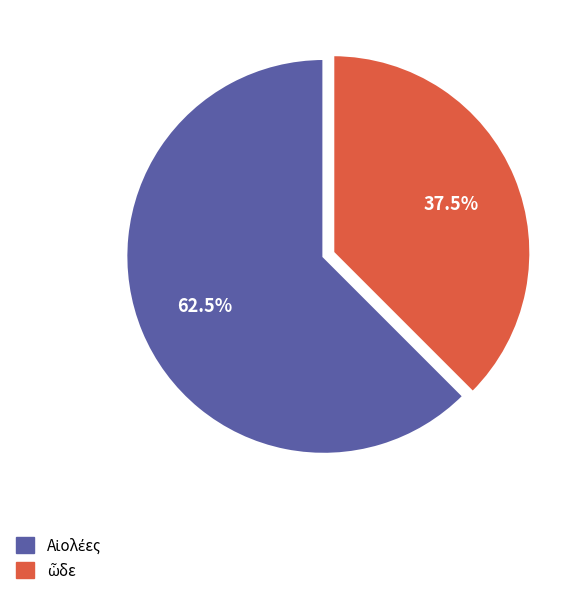

Is there a majority slice in this chart?

Yes